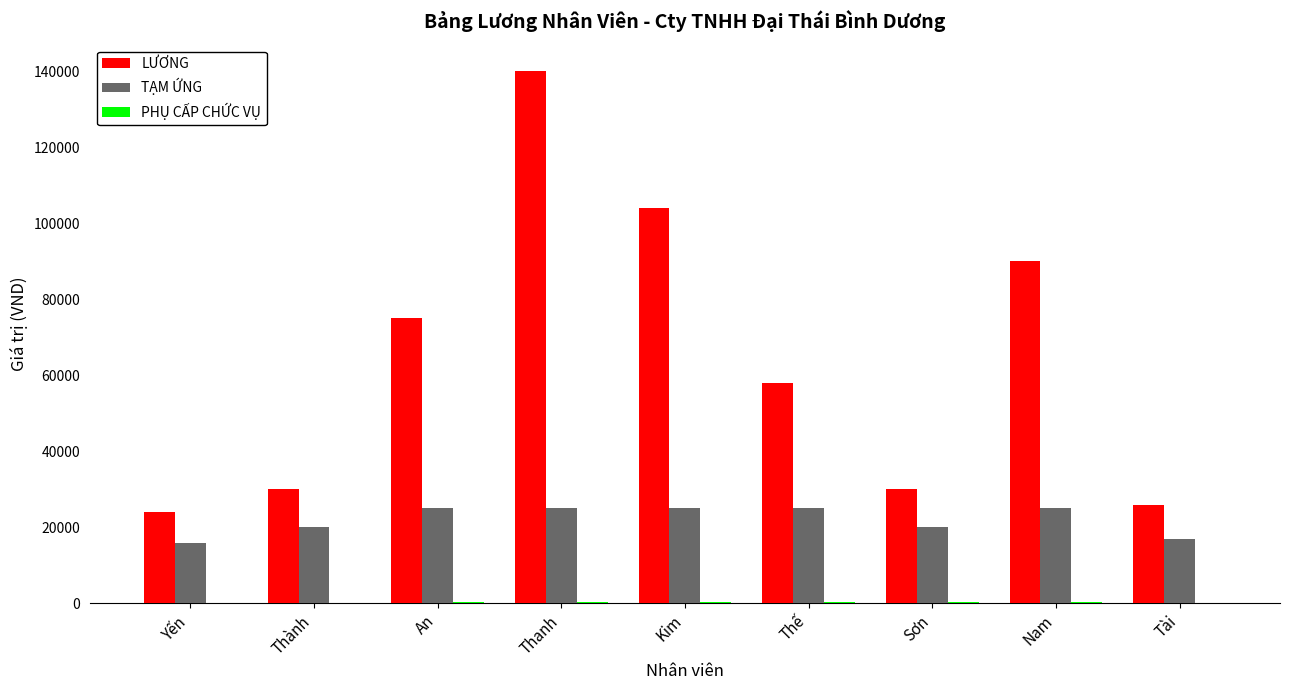

The LƯƠNG series shows 75000 at An. True or false?

True